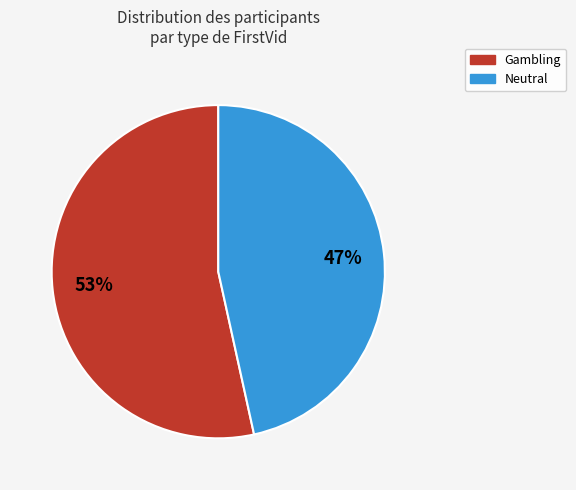

What percentage is the Gambling slice, to the nearest percent?

53%